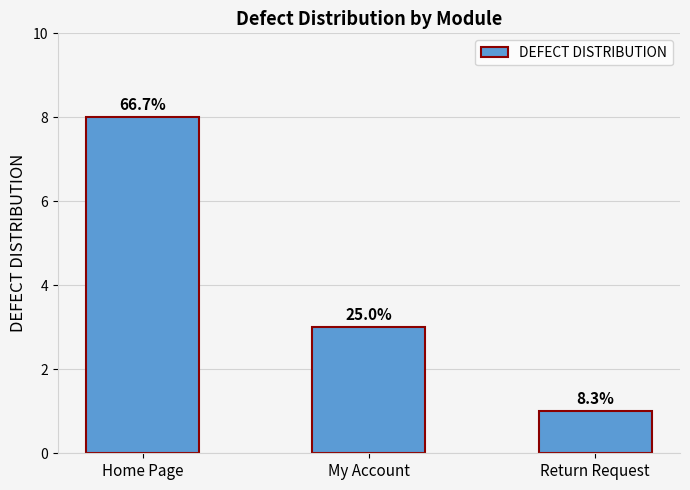

Between My Account and Home Page, which is larger?

Home Page